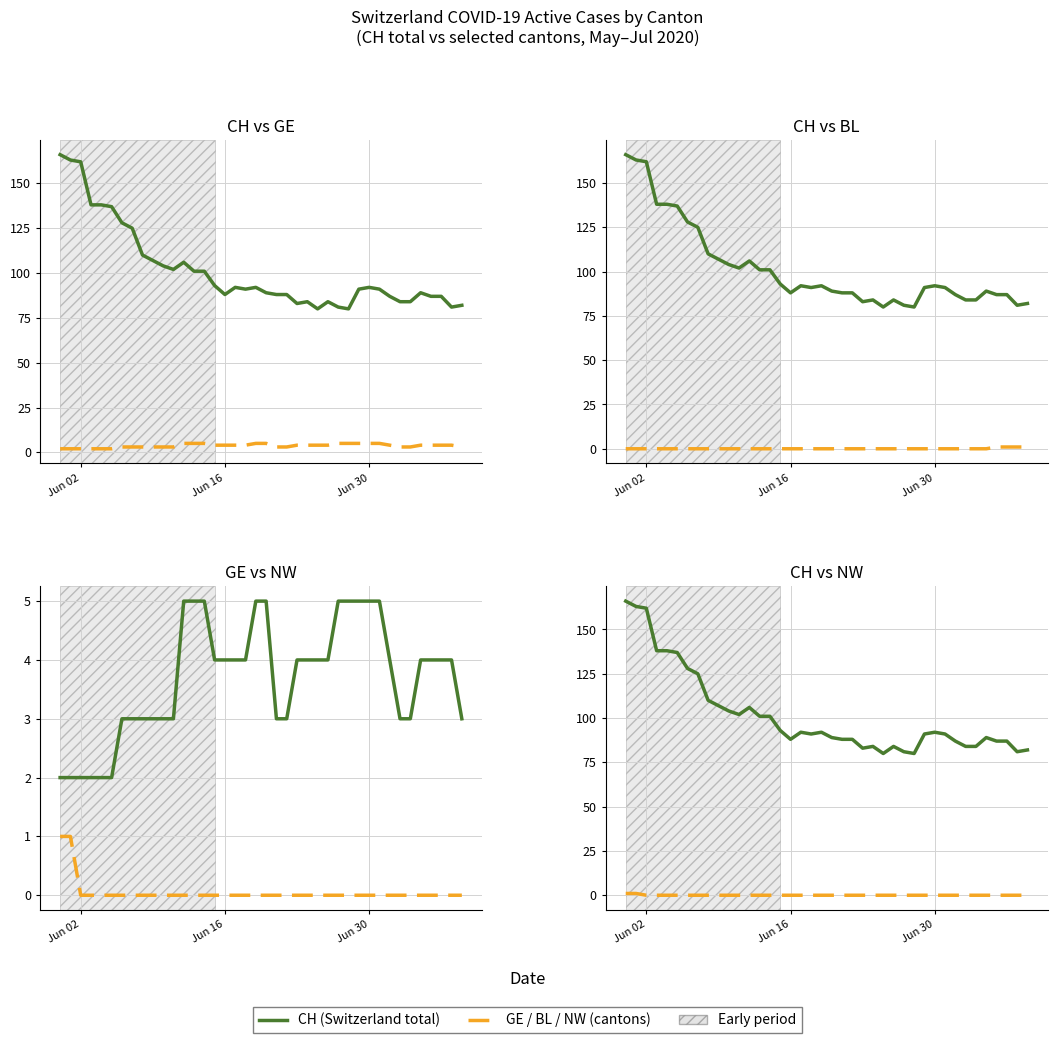

The NW (Nidwalden) series shows 0 at Jun 02. True or false?

True